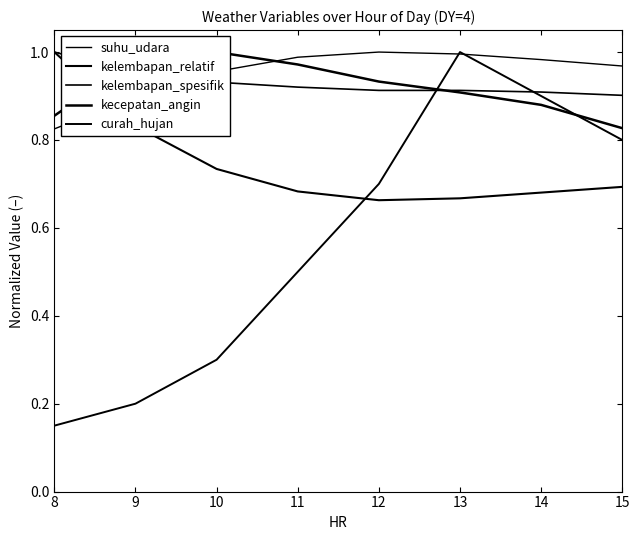

Where is kecepatan_angin nearest to the value 0?

15